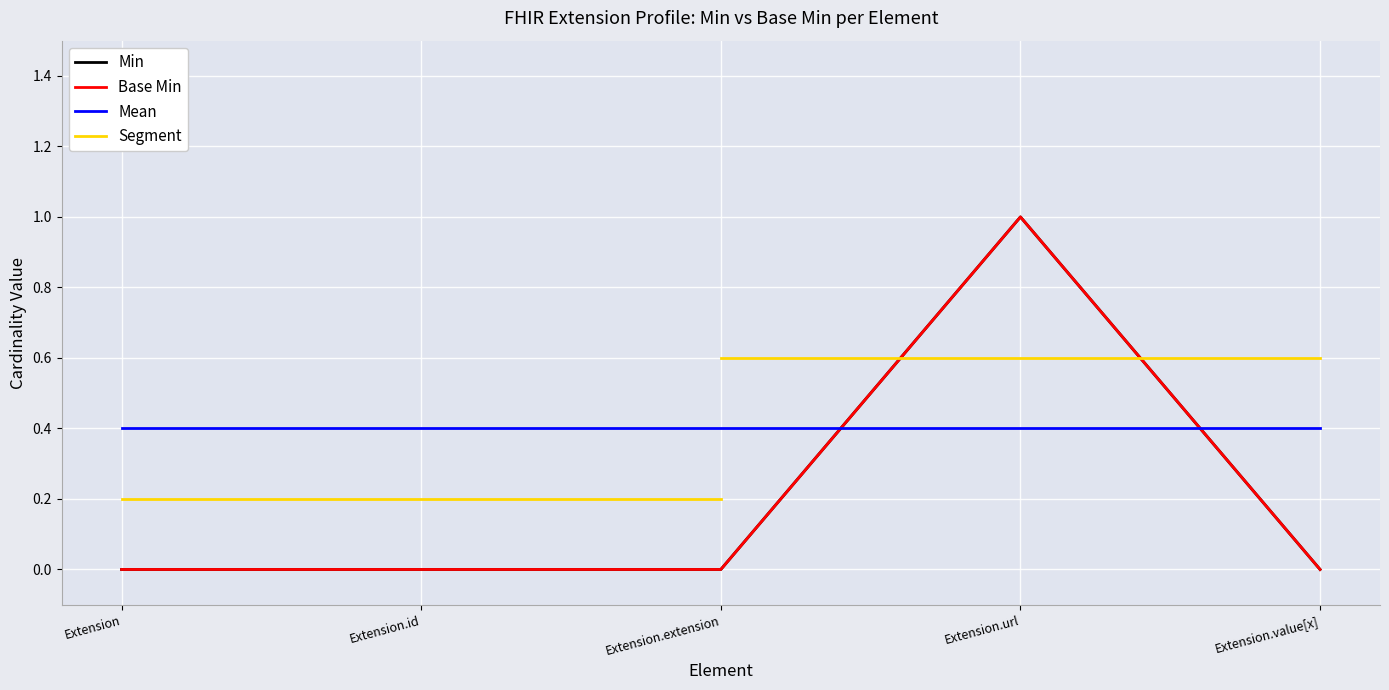

True or false: Min and Base Min intersect in this chart.

False